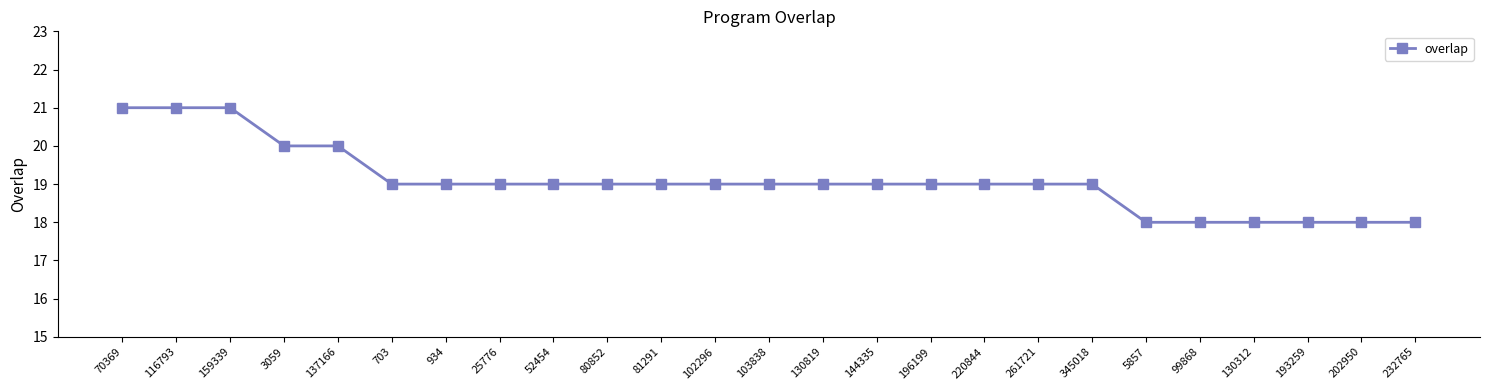

What is the sum of the values at 80852 and 137166?

39